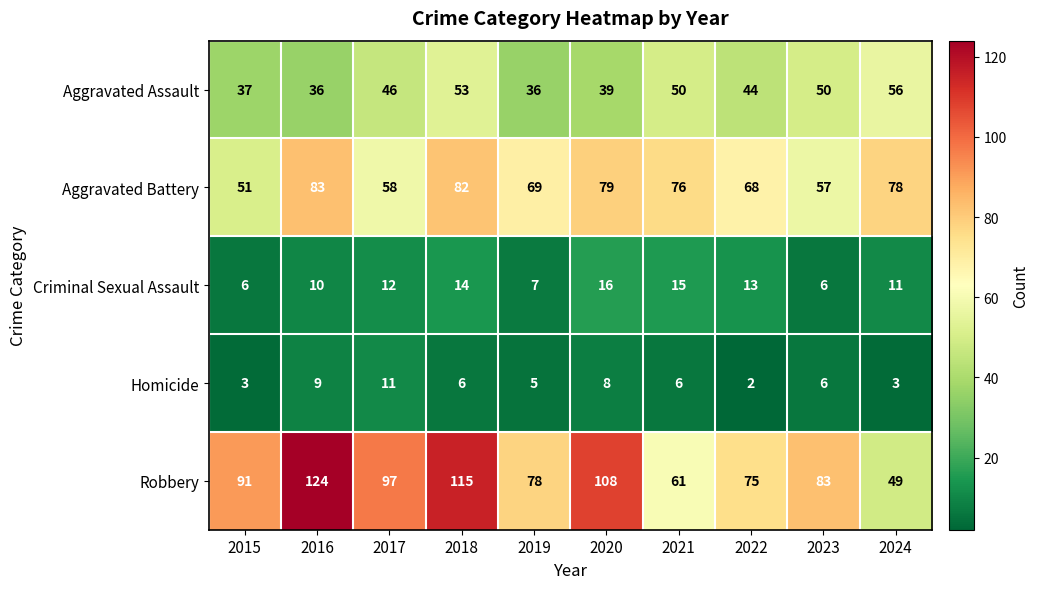

Which category has the lowest value across all series?

2022